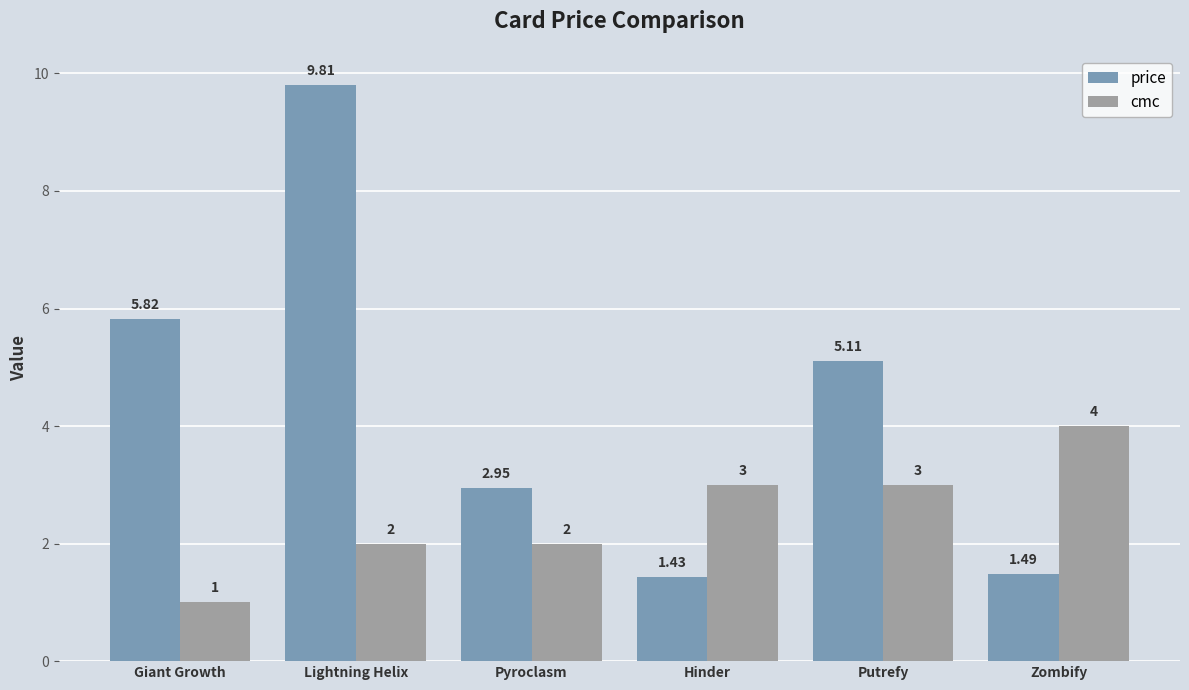

The value of cmc at Pyroclasm is 2.0. True or false?

True